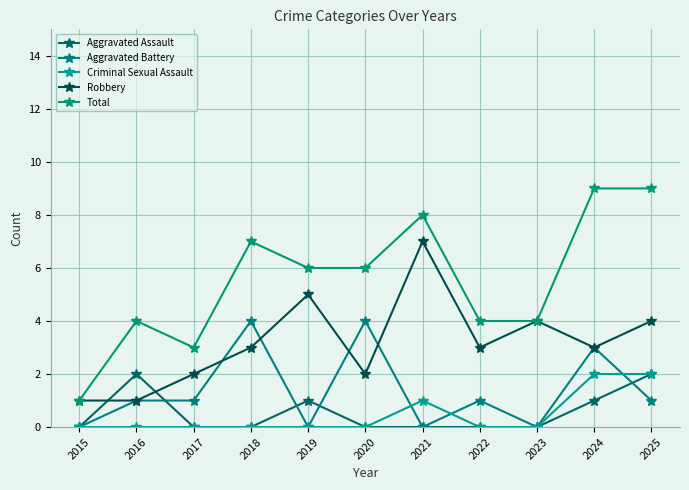

Which series changed the most between 2023 and 2024?

Total